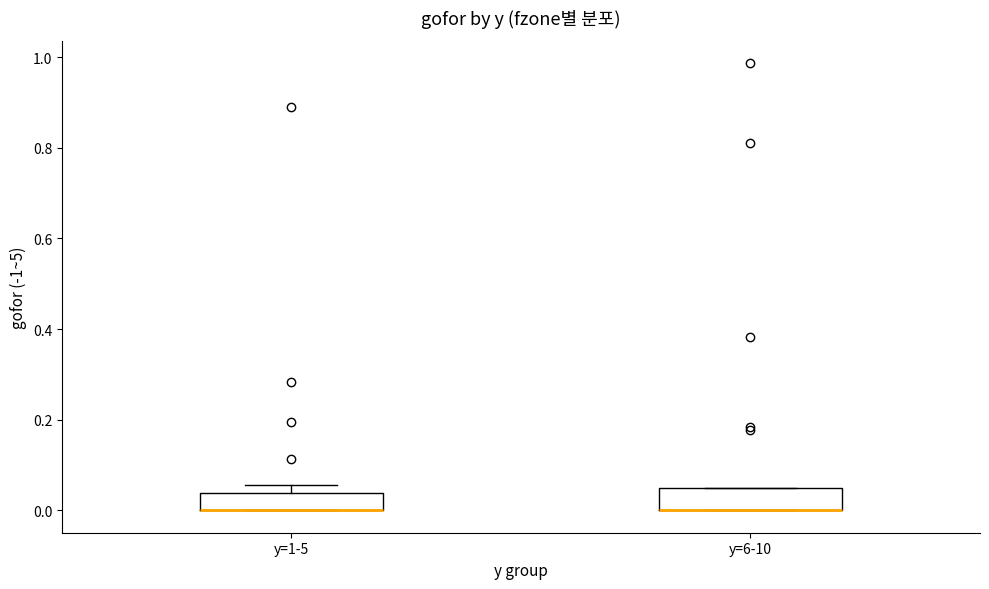

Where is the upper edge of the box for y=1-5 on the y-axis? The values are not printed on the chart, so give them approximately, as read against the axis.

0.04